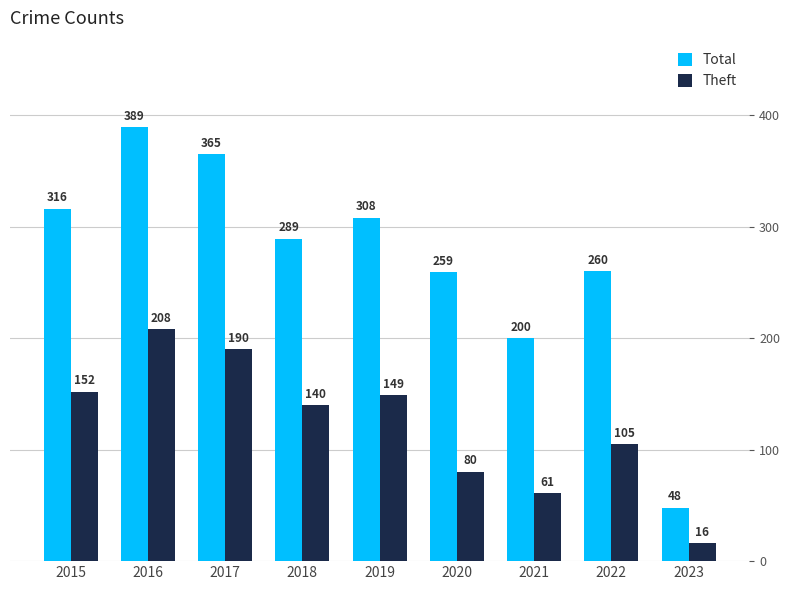

Which series has the largest range (max minus min)?

Total